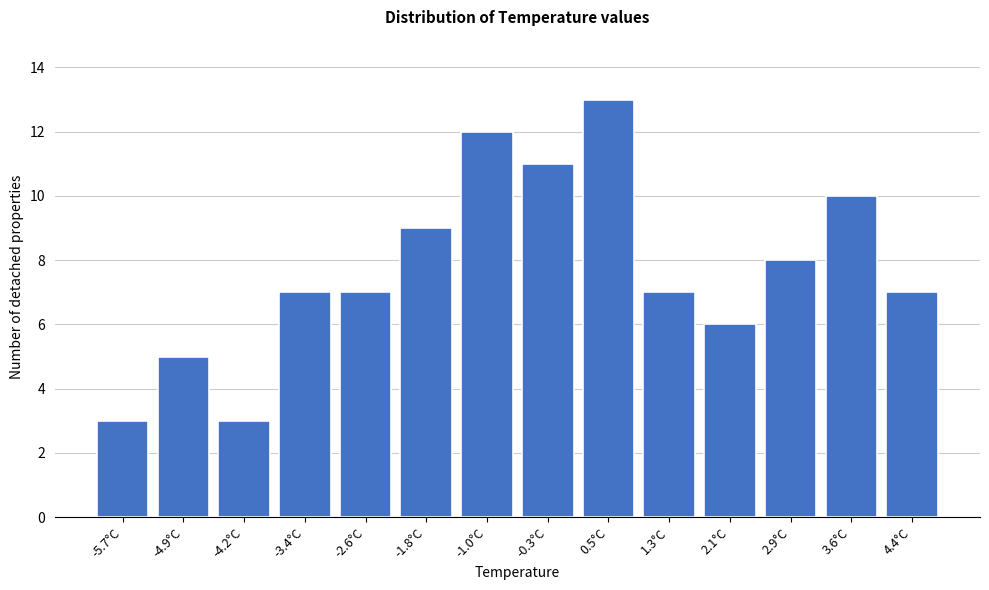

Reading left to right, what are all the values shown in this chart?

3	5	3	7	7	9	12	11	13	7	6	8	10	7